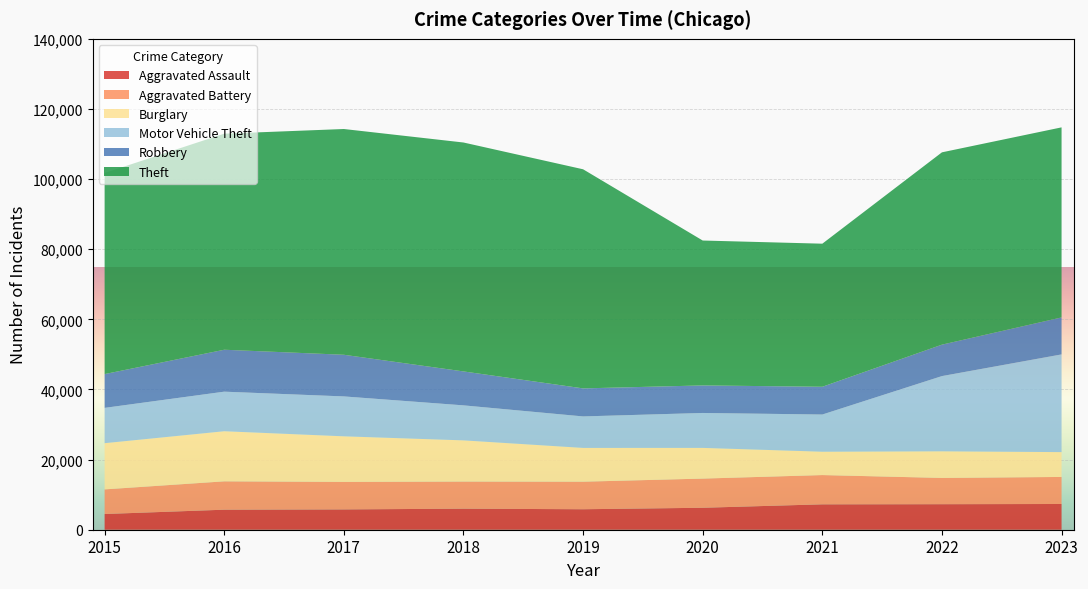

Reading left to right, transcribe all the data shown in this chart.

Aggravated Assault: 2015=4480	2016=5712	2017=5793	2018=6001	2019=5841	2020=6263	2021=7242	2022=7281	2023=7338
Aggravated Battery: 2015=7019	2016=8086	2017=7845	2018=7735	2019=7857	2020=8319	2021=8347	2022=7490	2023=7714
Burglary: 2015=13184	2016=14289	2017=13001	2018=11747	2019=9638	2020=8758	2021=6662	2022=7595	2023=7083
Motor Vehicle Theft: 2015=10068	2016=11286	2017=11380	2018=9985	2019=8977	2020=9959	2021=10603	2022=21451	2023=27869
Robbery: 2015=9638	2016=11960	2017=11880	2018=9681	2019=7995	2020=7855	2021=7918	2022=8965	2023=10542
Theft: 2015=57350	2016=61621	2017=64386	2018=65287	2019=62492	2020=41326	2021=40807	2022=54850	2023=54208